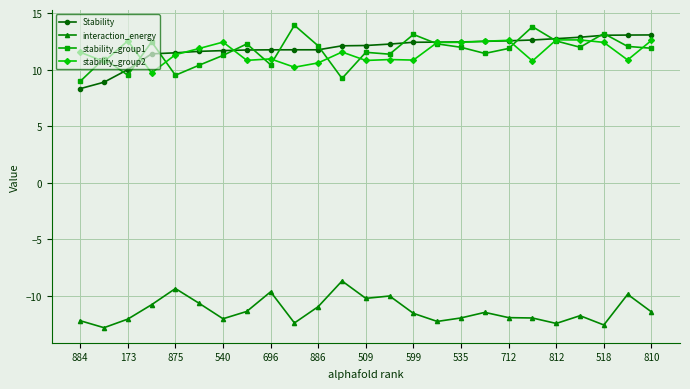

What is the value of the stability_group2 point at the 21st from the left?

12.6